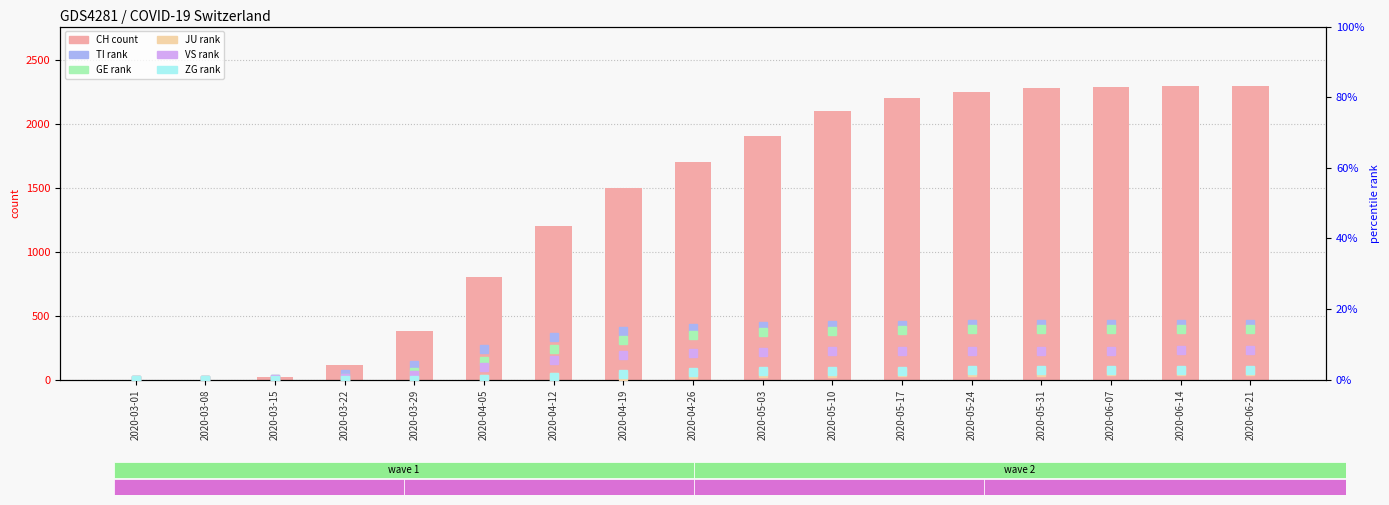

Which category has the lowest value in the GE (rank) series?

2020-03-01